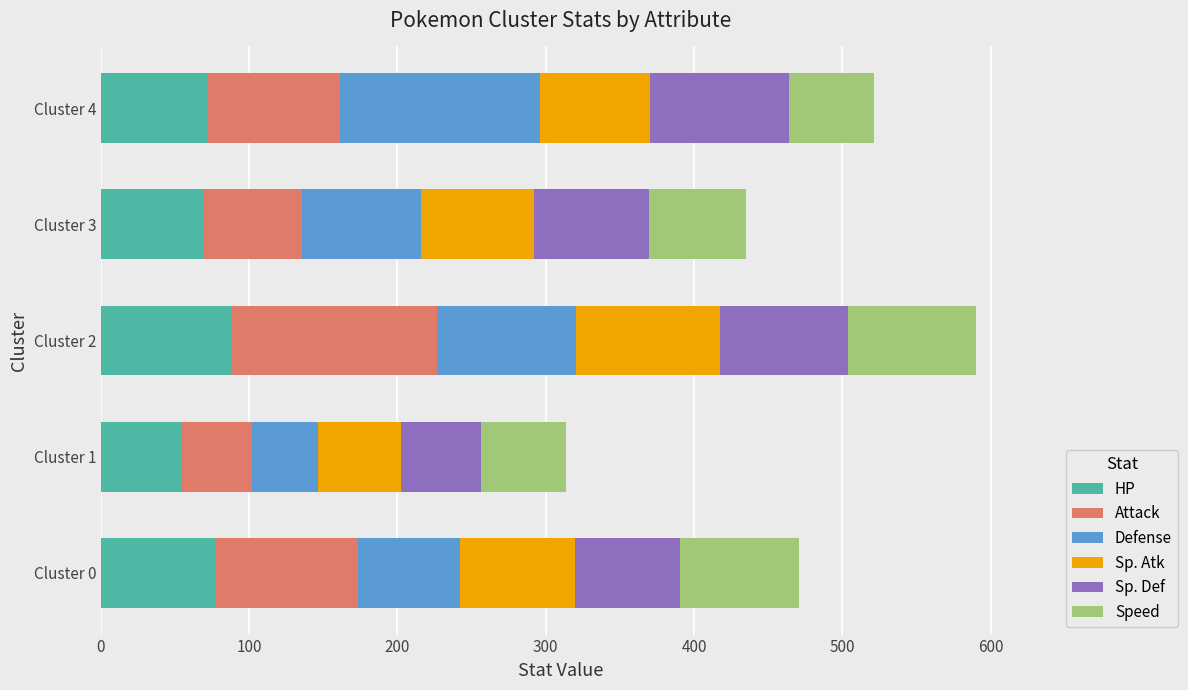

What is the total value across all series at Cluster 2?

590.5